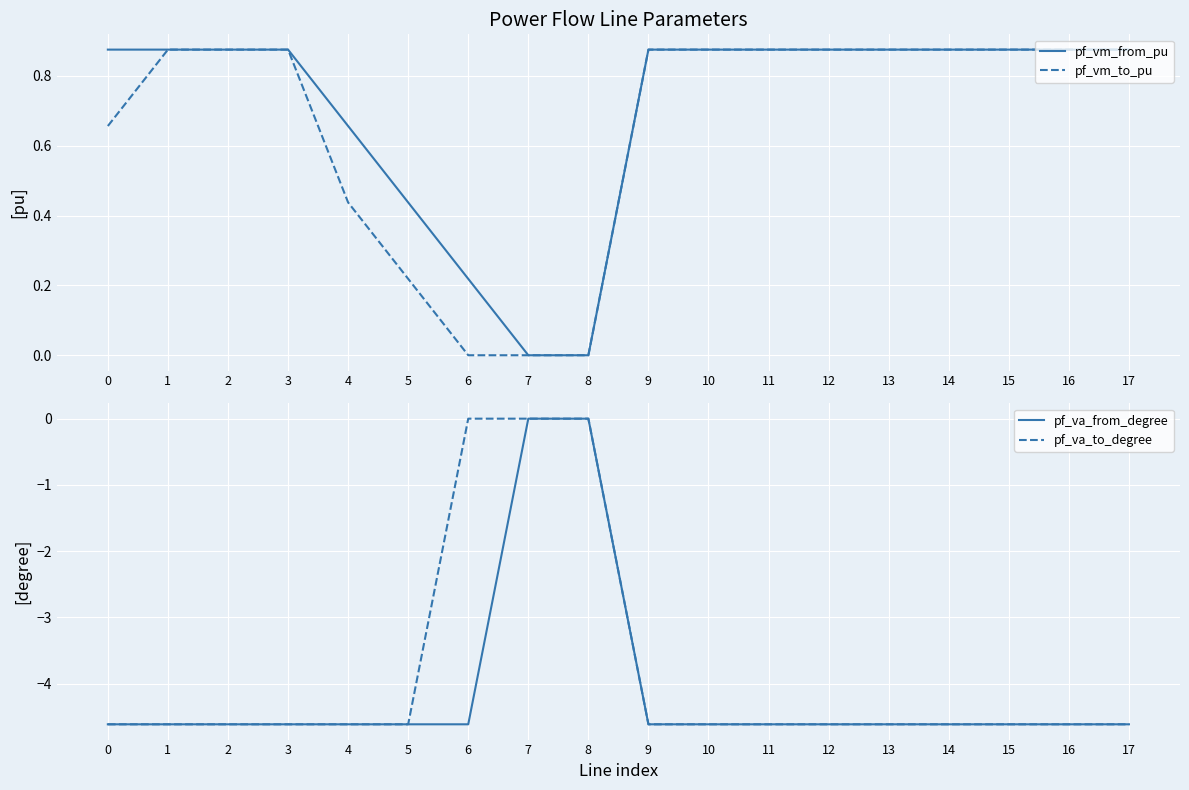

True or false: pf_va_from_degree has a value of -8.1 at 13.

False